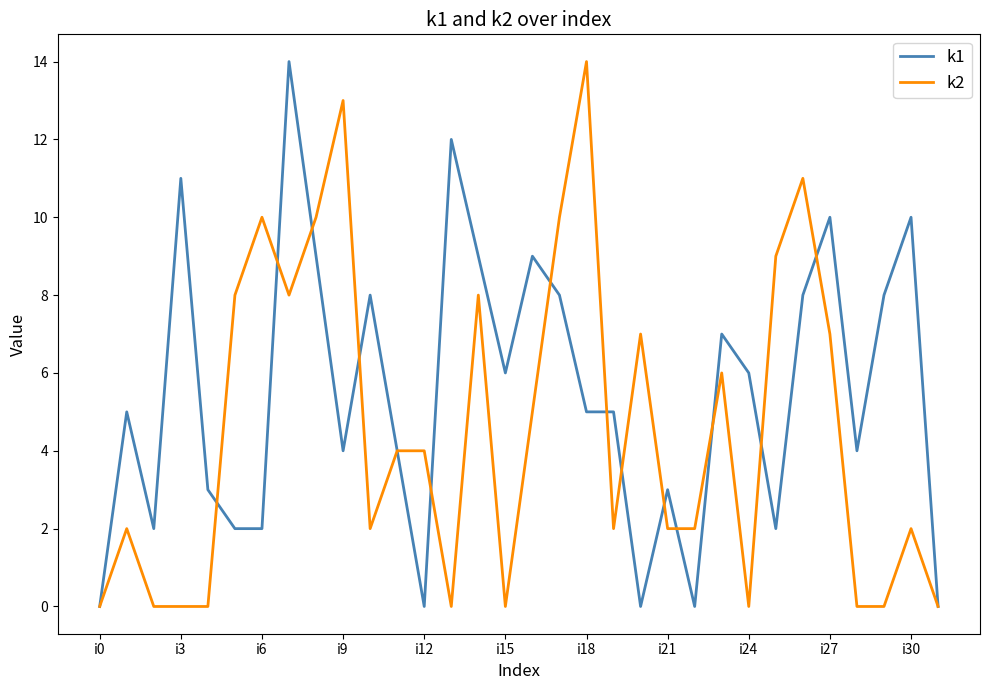

List the series in order of their overall mean, highest first.

k1, k2